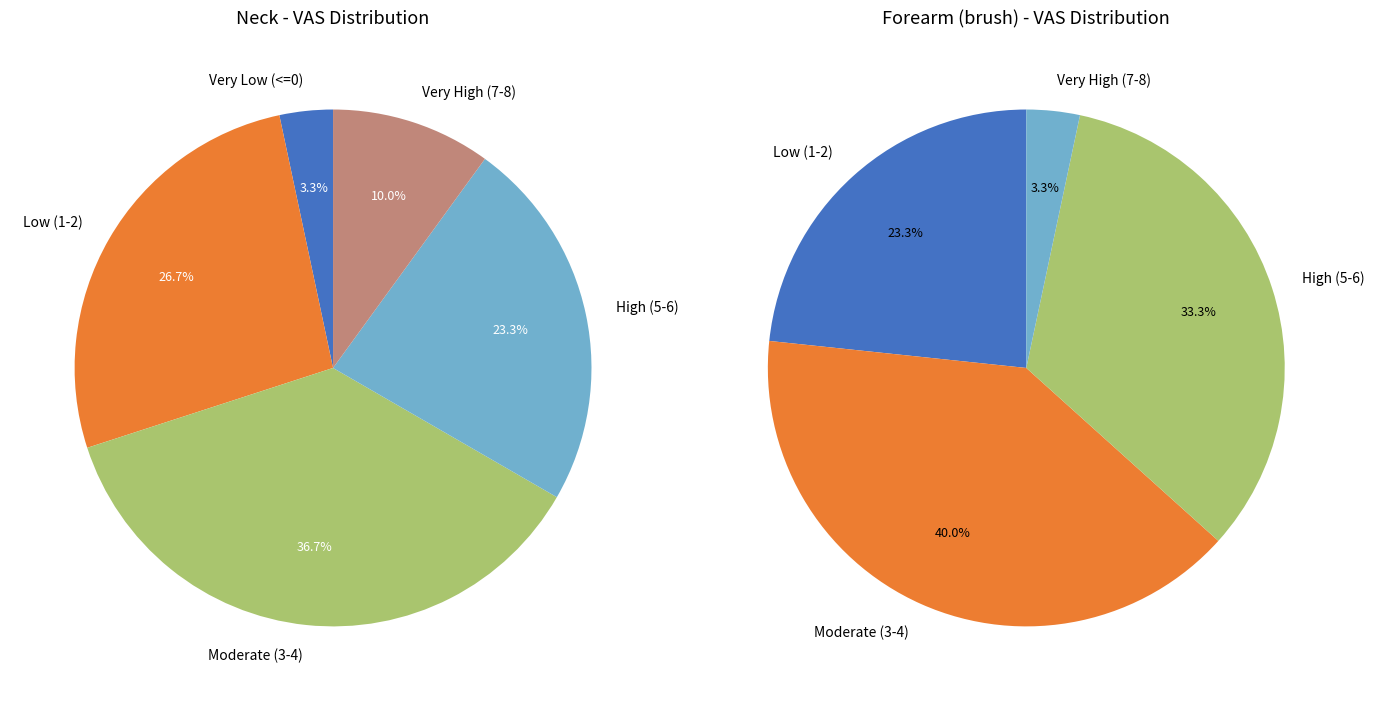

How much of the chart is everything except vas_forearm?

94.6%